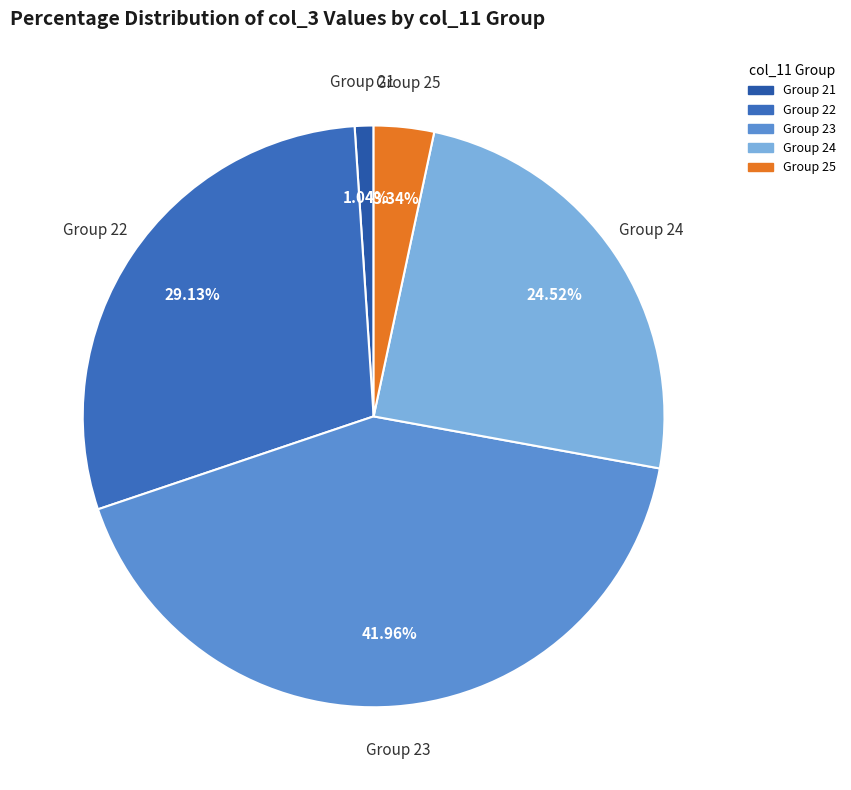

How many segments does this pie chart have?

5